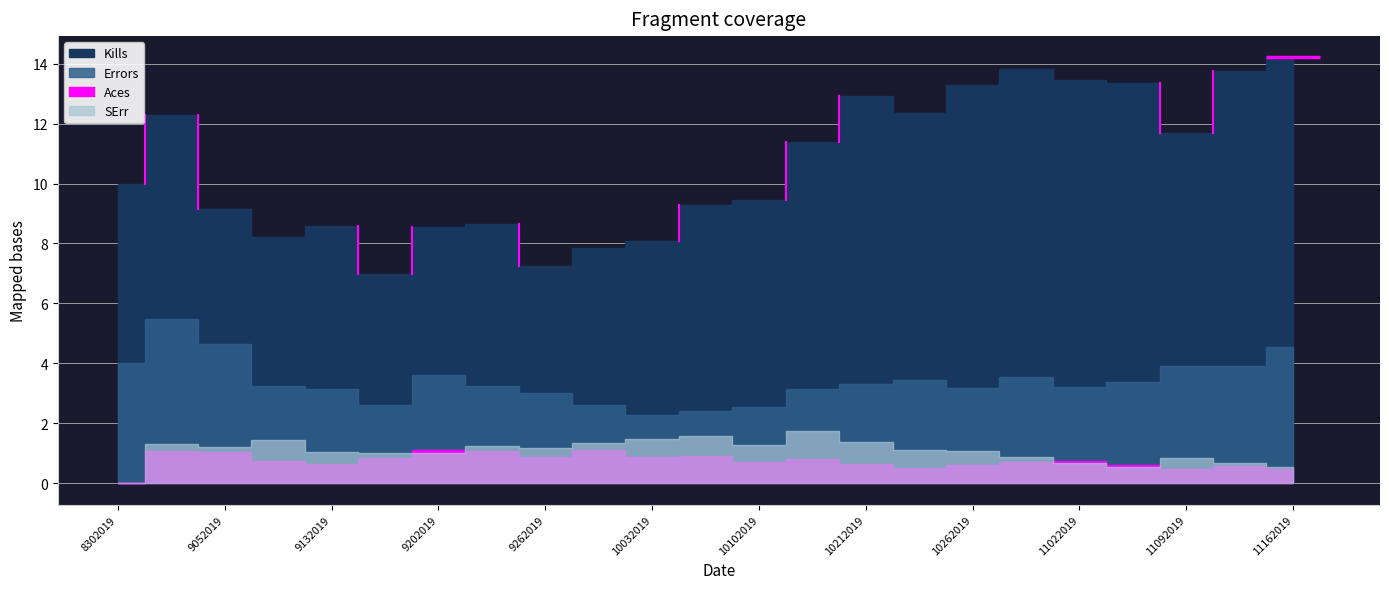

What is the difference between the second highest and second lowest values in the SErr series?

1.1